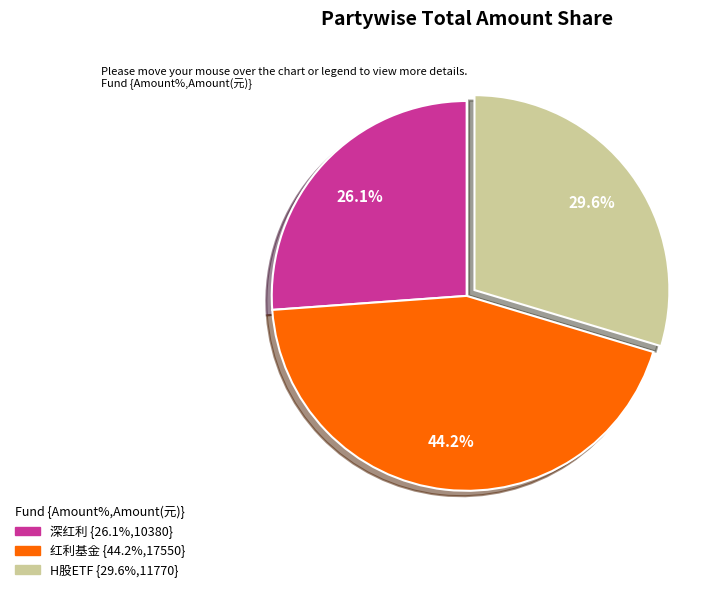

Between 红利基金 and 深红利, which is larger?

红利基金